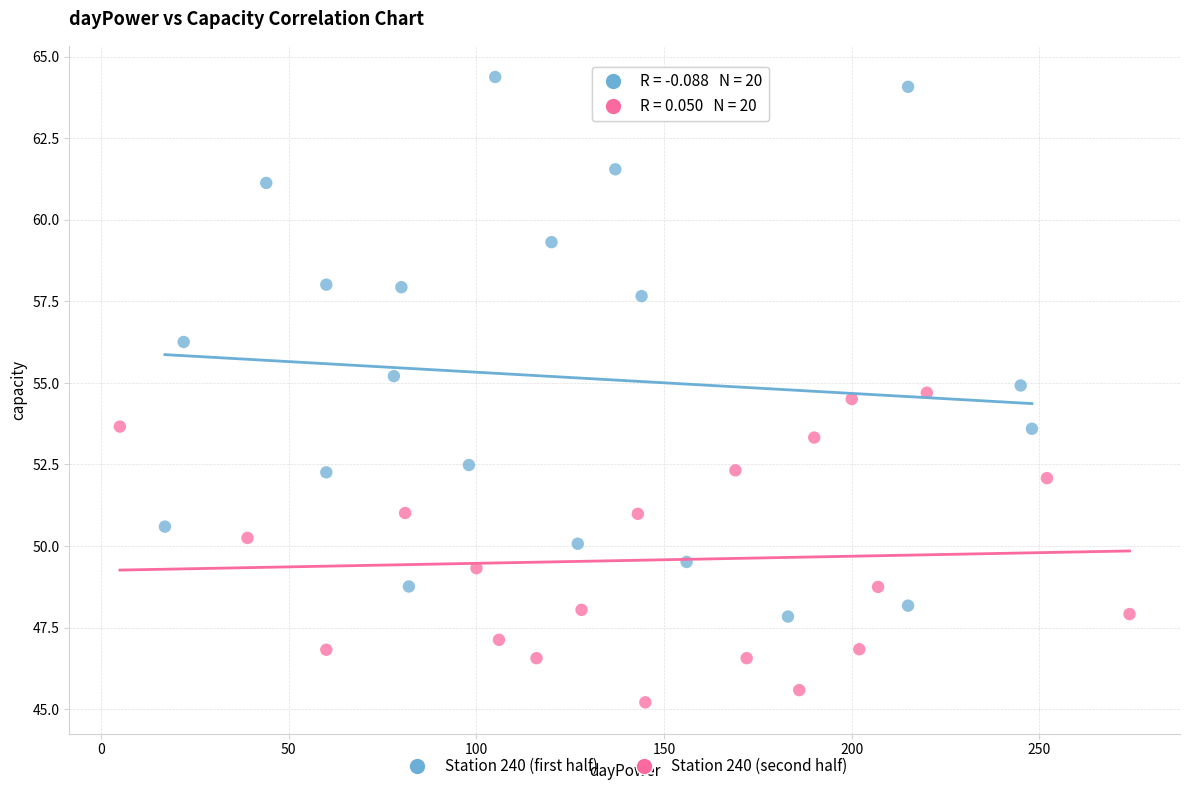

Which series contains the highest Y value?

Station 240 (first half)